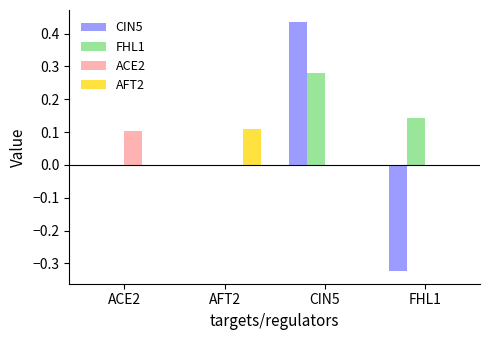

Which series has the largest range (max minus min)?

CIN5